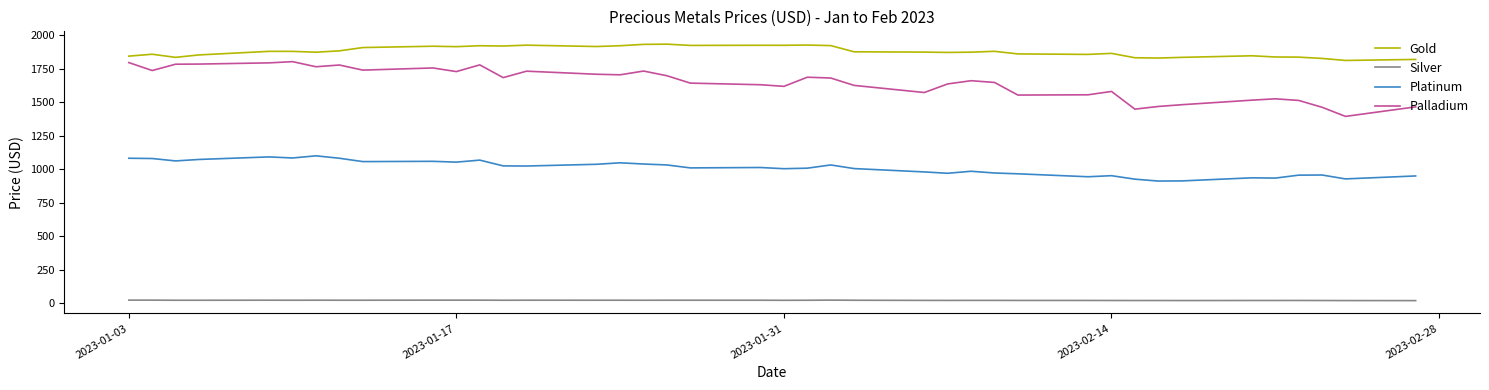

Which series has the largest total across all categories?

Gold